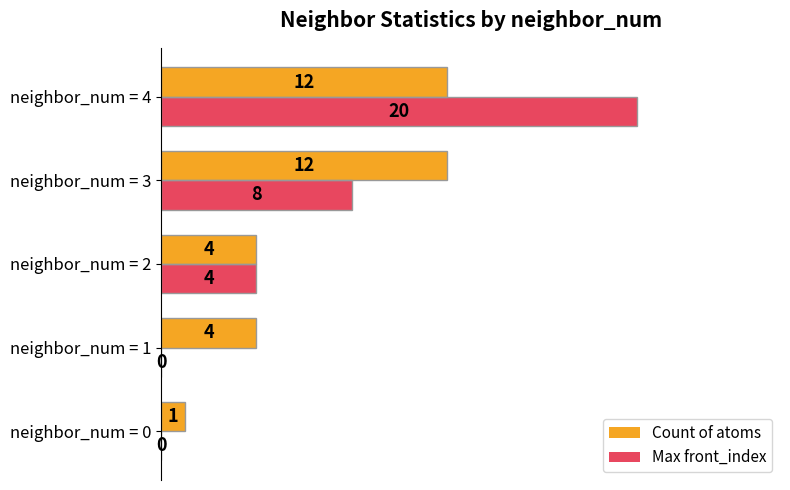

Which series has the largest total across all categories?

Count of atoms